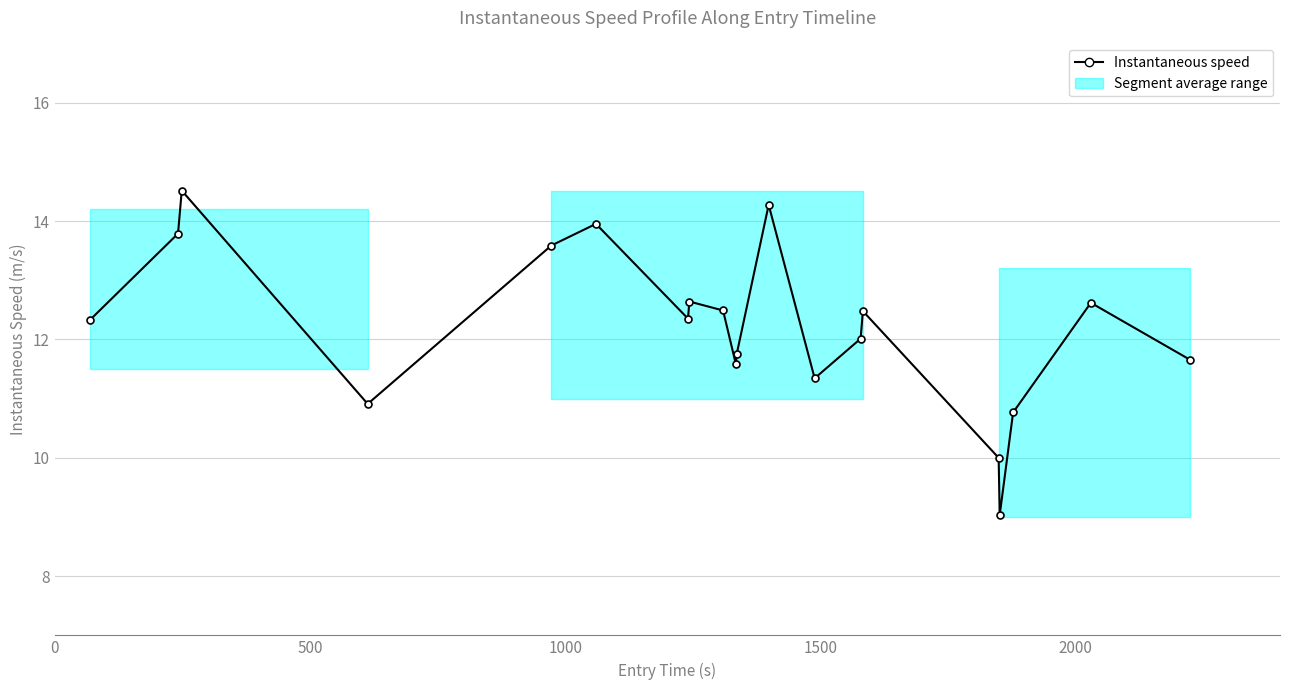

How many points are lower than both their immediate neighbors (excluding endpoints)?

5